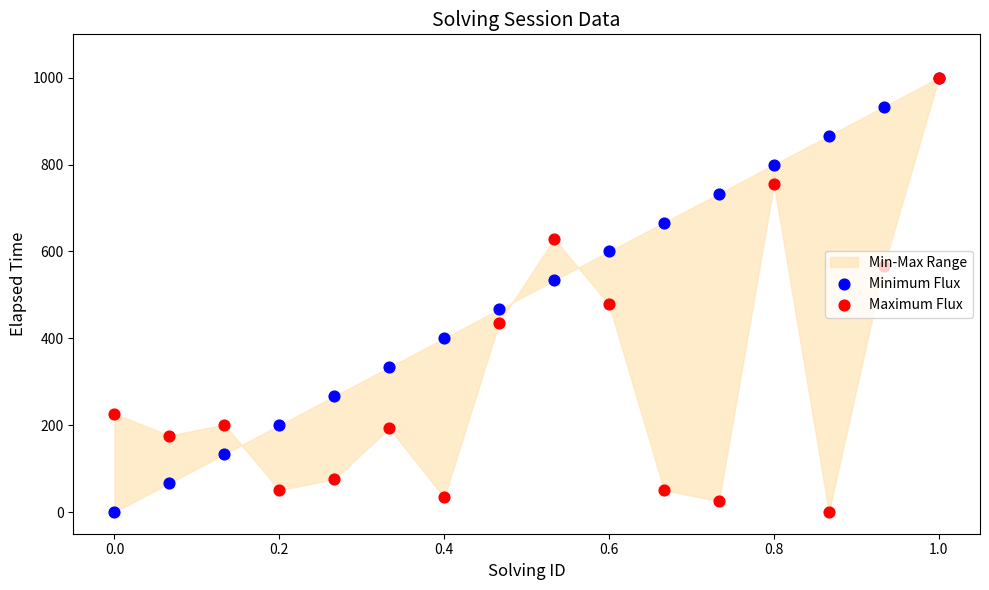

Which series contains the lowest Y value?

Minimum Flux